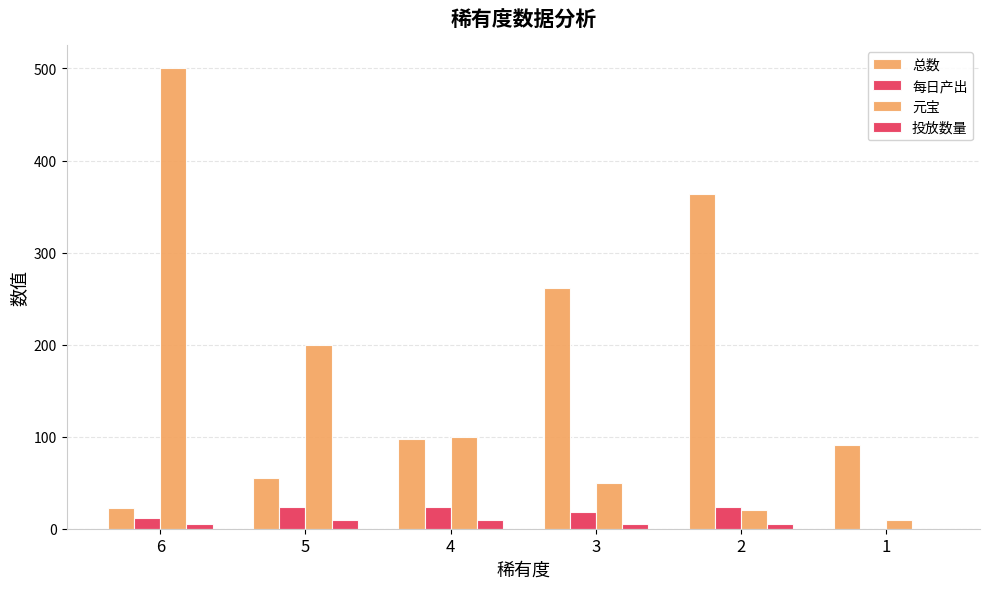

At which label is 投放数量 closest to 5?

6